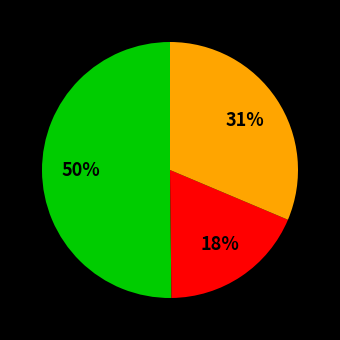

Is there a majority slice in this chart?

Yes